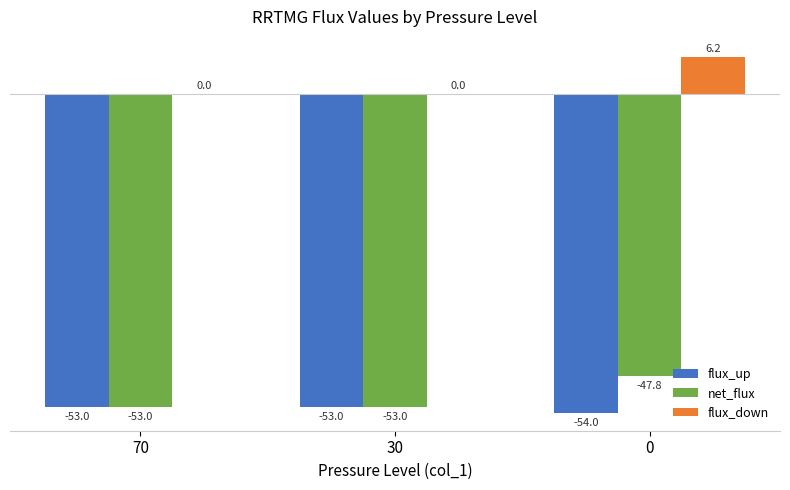

What is the greatest value displayed?

6.2